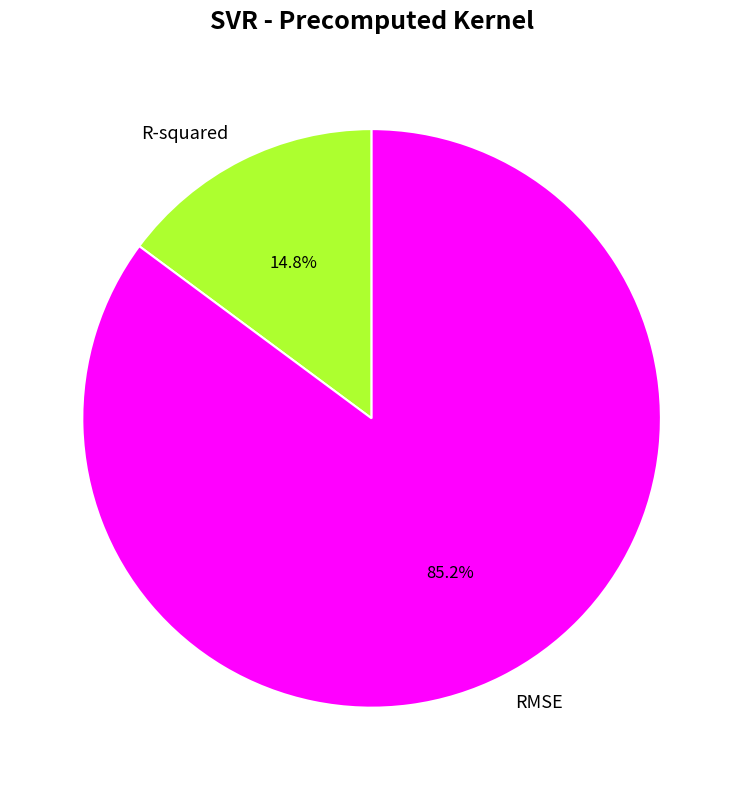

To the nearest percent, what is the combined percentage of R-squared and RMSE?

100%